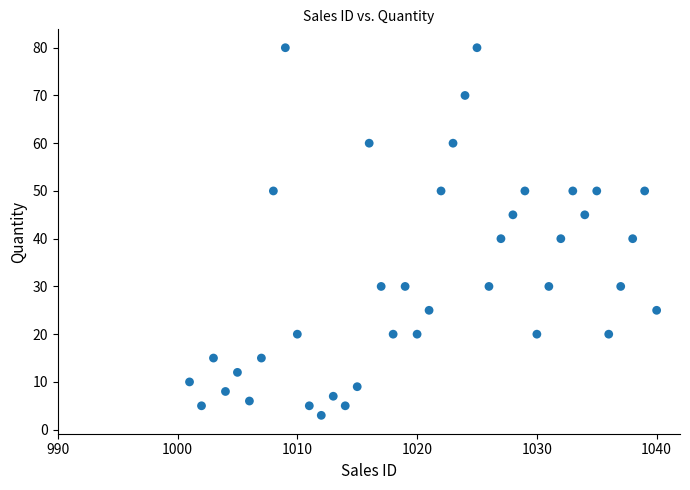

What is the range of Y values (max minus min)?

77